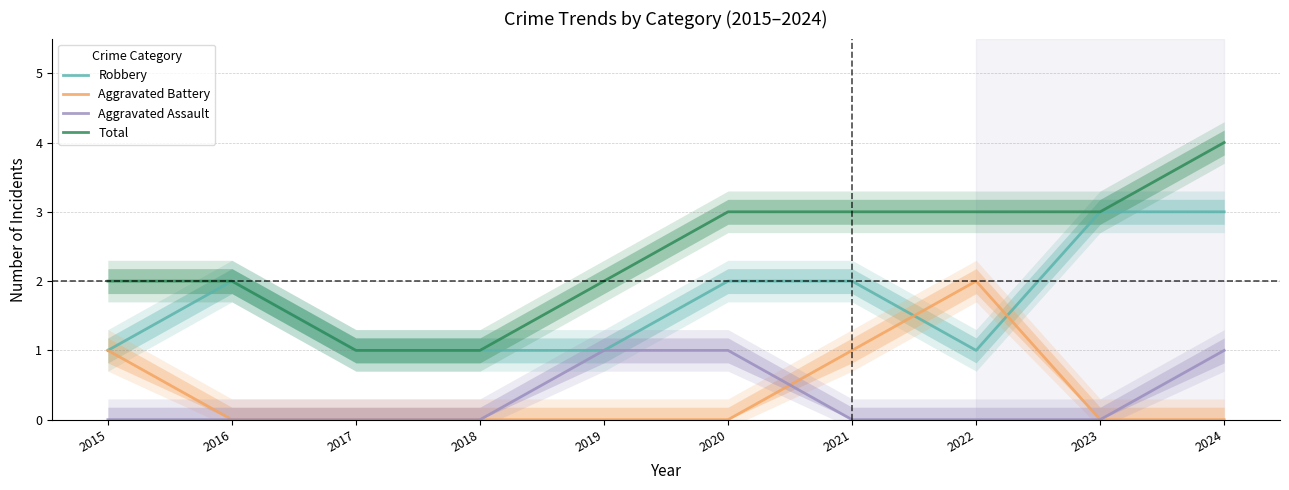

At which category is the sum across all series the highest?

2024